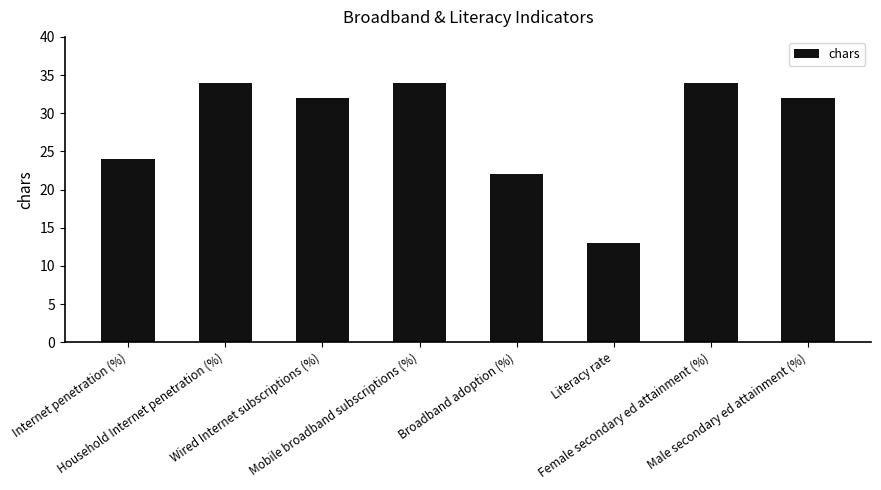

Approximately how many times larger is the value at Literacy rate compared to Internet penetration (%)?

0.5